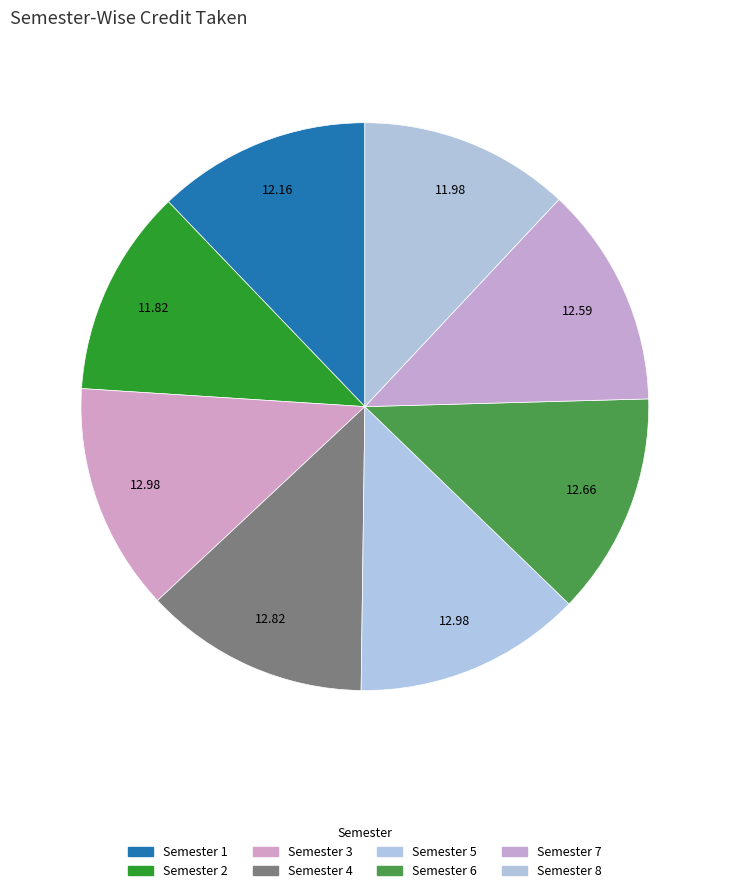

Count the number of slices in the pie.

8